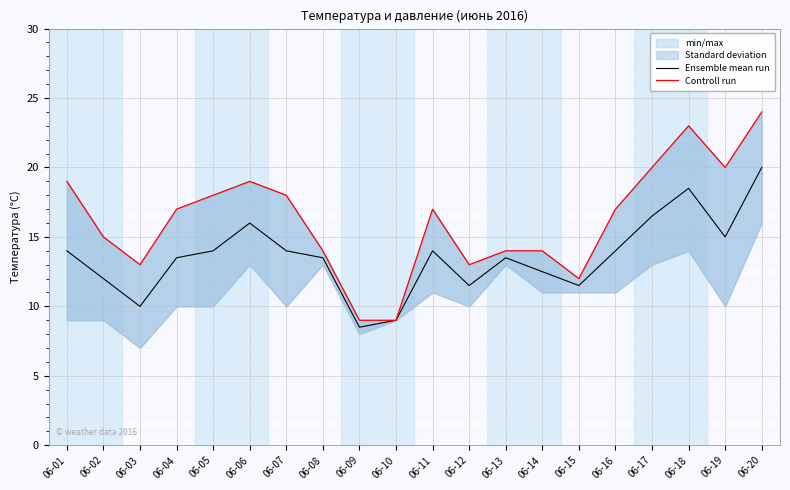

True or false: Ensemble mean run has a value of 13.5 at 06-04.

True